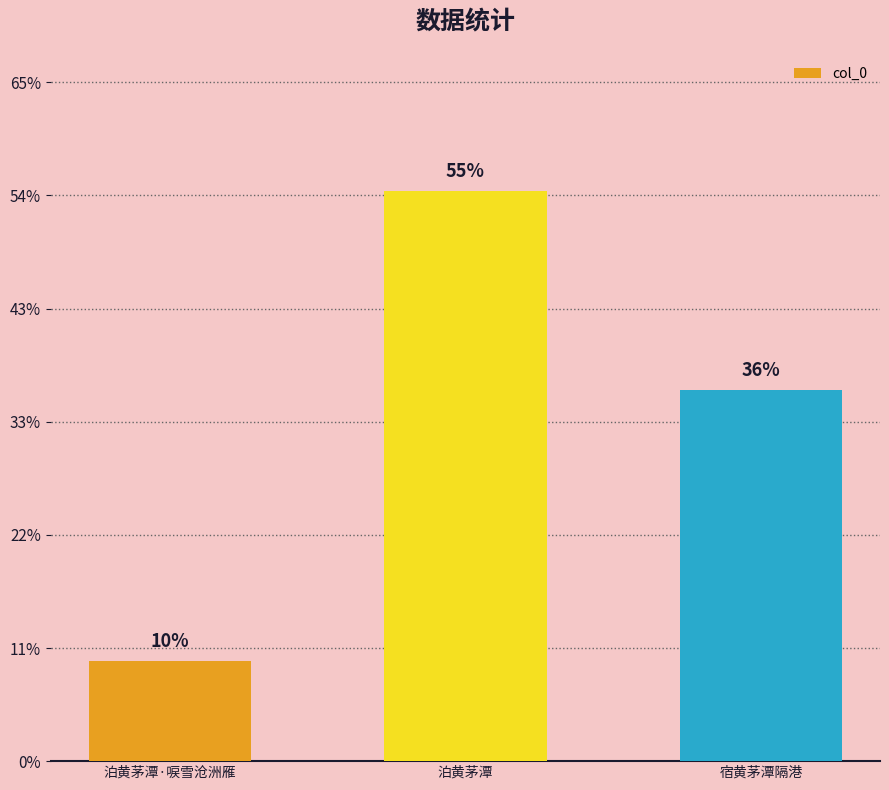

What is the value of the 3rd bar from the left?

655448